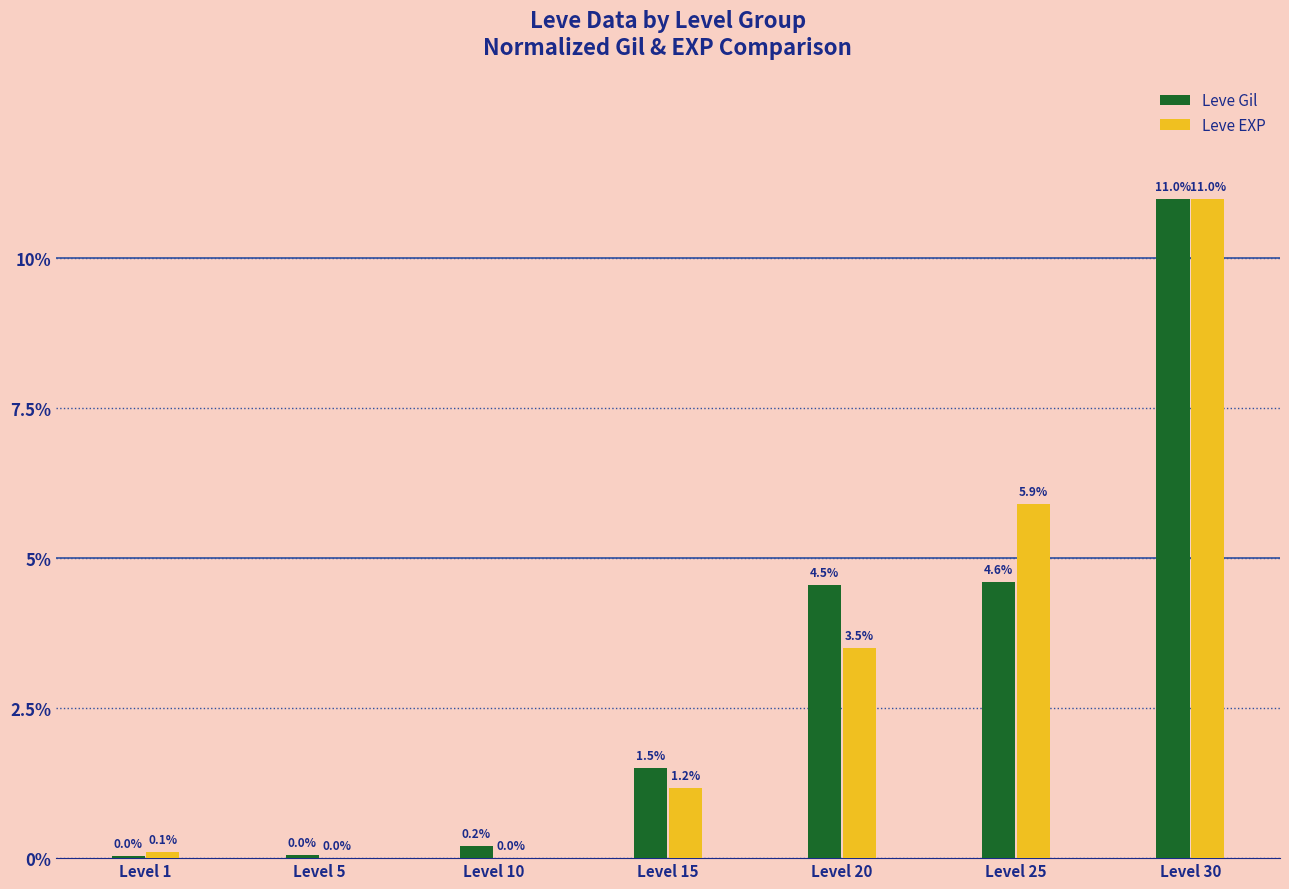

How many groups of bars are there?

7